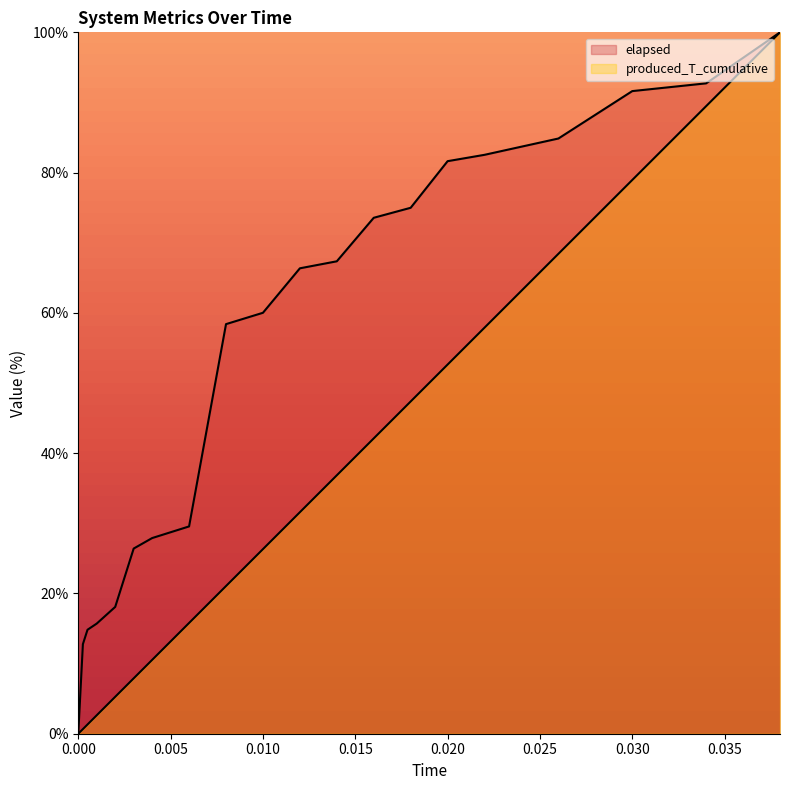

What is the average value of the produced_T_cumulative series?

34.8